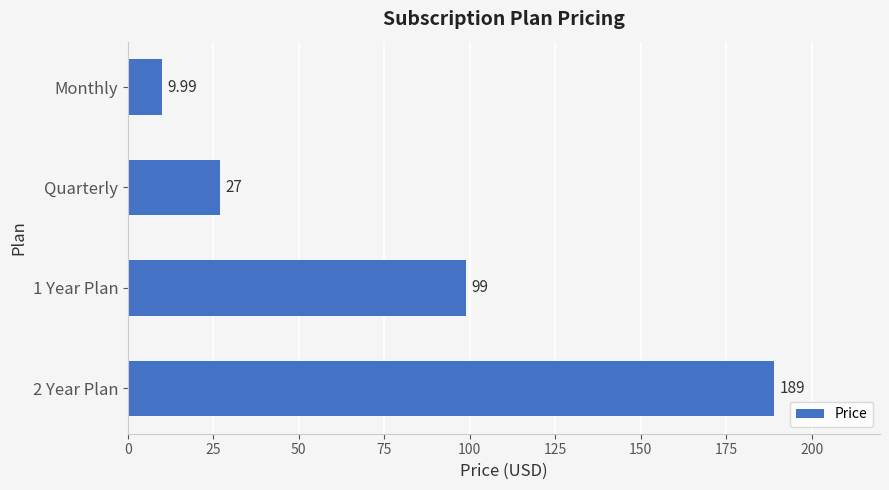

Which has a higher value, Quarterly or 1 Year Plan?

1 Year Plan